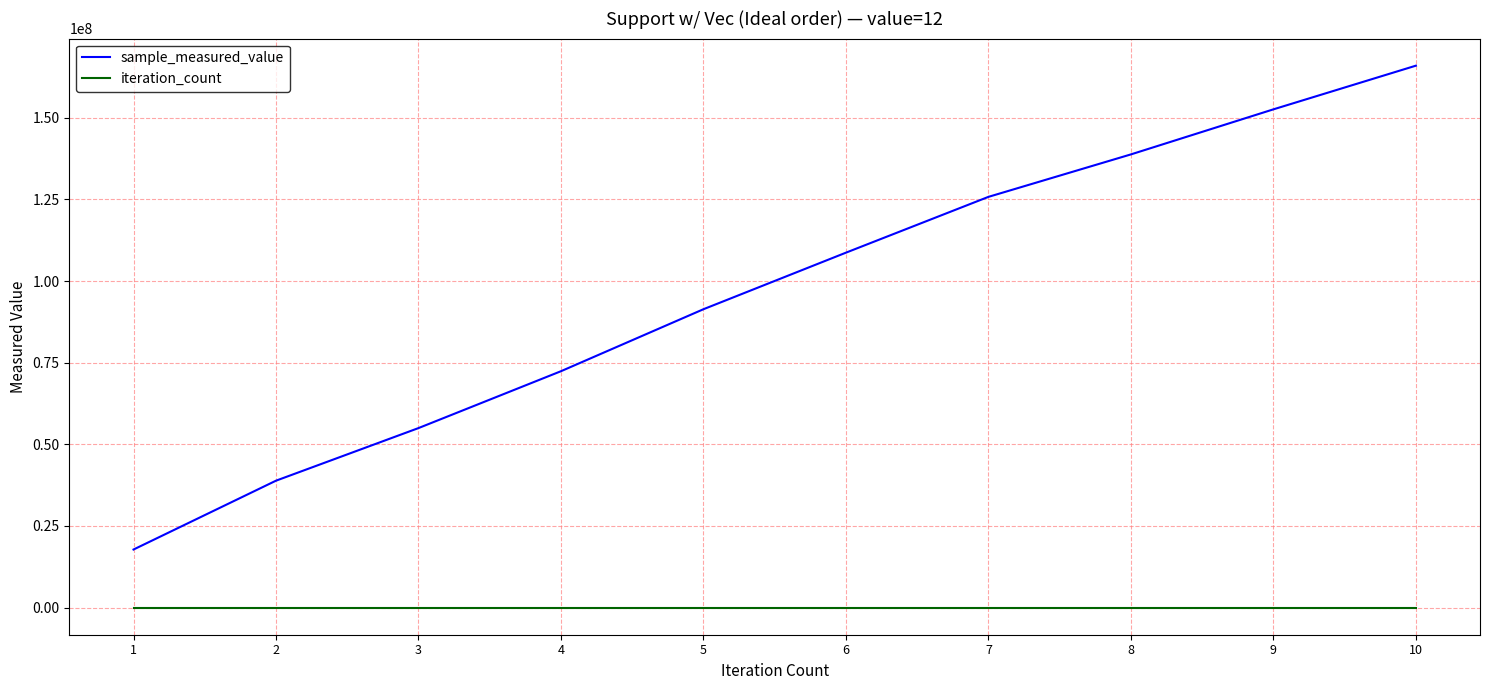

Which label corresponds to the largest value in the chart?

10